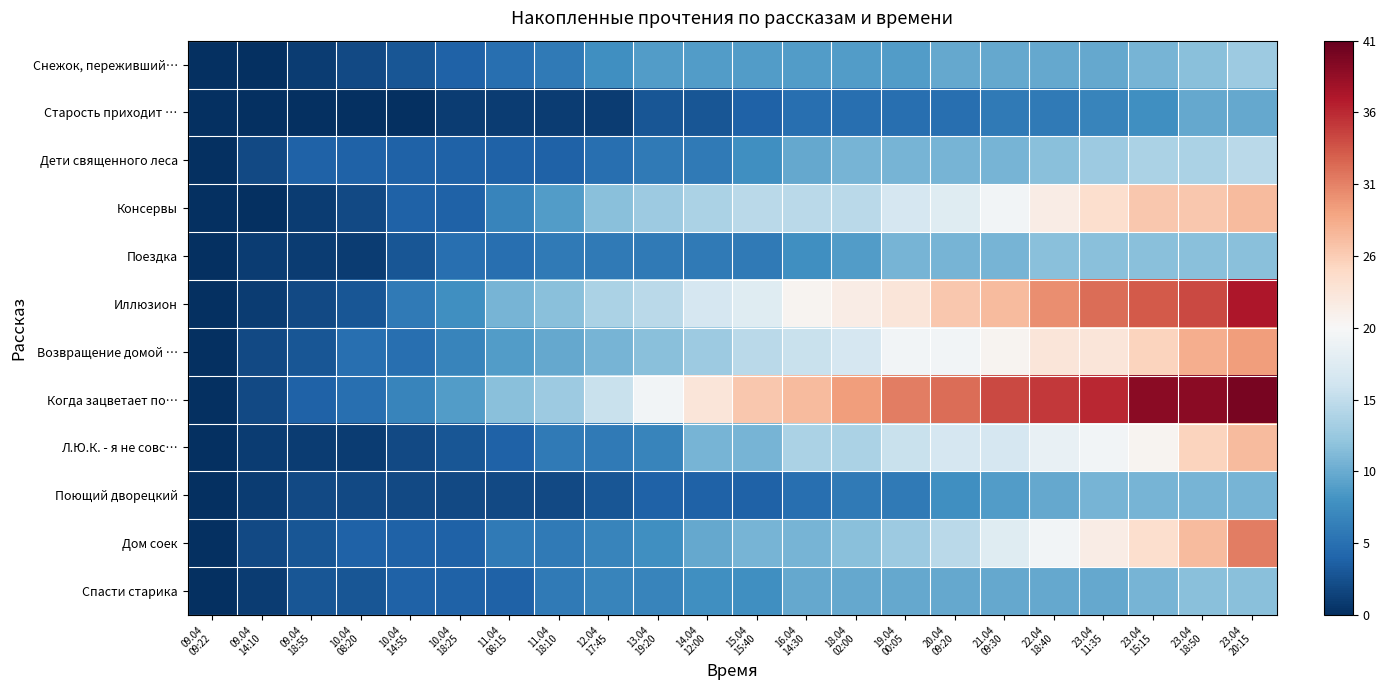

Reading left to right, list all the values displayed in this chart.

Снежок, переживший…: 09.04
09:22=0	09.04
14:10=0	09.04
18:55=1	10.04
08:20=2	10.04
14:55=3	10.04
18:25=4	11.04
08:15=5	11.04
18:10=6	12.04
17:45=8	13.04
19:20=9	14.04
12:00=9	15.04
15:40=9	16.04
14:30=9	18.04
02:00=9	19.04
00:05=9	20.04
09:20=10	21.04
09:30=10	22.04
18:40=10	23.04
11:35=10	23.04
15:15=11	23.04
18:50=12	23.04
20:15=13
Старость приходит …: 09.04
09:22=0	09.04
14:10=0	09.04
18:55=0	10.04
08:20=0	10.04
14:55=0	10.04
18:25=1	11.04
08:15=1	11.04
18:10=1	12.04
17:45=1	13.04
19:20=3	14.04
12:00=3	15.04
15:40=4	16.04
14:30=5	18.04
02:00=5	19.04
00:05=5	20.04
09:20=5	21.04
09:30=6	22.04
18:40=6	23.04
11:35=7	23.04
15:15=8	23.04
18:50=10	23.04
20:15=10
Дети священного леса: 09.04
09:22=0	09.04
14:10=2	09.04
18:55=4	10.04
08:20=4	10.04
14:55=4	10.04
18:25=4	11.04
08:15=4	11.04
18:10=4	12.04
17:45=5	13.04
19:20=6	14.04
12:00=6	15.04
15:40=8	16.04
14:30=10	18.04
02:00=11	19.04
00:05=11	20.04
09:20=11	21.04
09:30=11	22.04
18:40=12	23.04
11:35=13	23.04
15:15=14	23.04
18:50=14	23.04
20:15=15
Консервы: 09.04
09:22=0	09.04
14:10=0	09.04
18:55=1	10.04
08:20=2	10.04
14:55=4	10.04
18:25=4	11.04
08:15=7	11.04
18:10=9	12.04
17:45=12	13.04
19:20=13	14.04
12:00=14	15.04
15:40=15	16.04
14:30=15	18.04
02:00=15	19.04
00:05=17	20.04
09:20=18	21.04
09:30=20	22.04
18:40=22	23.04
11:35=24	23.04
15:15=26	23.04
18:50=26	23.04
20:15=27
Поездка: 09.04
09:22=0	09.04
14:10=1	09.04
18:55=1	10.04
08:20=1	10.04
14:55=3	10.04
18:25=5	11.04
08:15=5	11.04
18:10=6	12.04
17:45=6	13.04
19:20=6	14.04
12:00=6	15.04
15:40=6	16.04
14:30=8	18.04
02:00=9	19.04
00:05=11	20.04
09:20=11	21.04
09:30=11	22.04
18:40=12	23.04
11:35=12	23.04
15:15=12	23.04
18:50=12	23.04
20:15=12
Иллюзион: 09.04
09:22=0	09.04
14:10=1	09.04
18:55=2	10.04
08:20=3	10.04
14:55=6	10.04
18:25=8	11.04
08:15=11	11.04
18:10=12	12.04
17:45=14	13.04
19:20=15	14.04
12:00=17	15.04
15:40=18	16.04
14:30=21	18.04
02:00=22	19.04
00:05=23	20.04
09:20=26	21.04
09:30=27	22.04
18:40=30	23.04
11:35=32	23.04
15:15=33	23.04
18:50=34	23.04
20:15=37
Возвращение домой …: 09.04
09:22=0	09.04
14:10=2	09.04
18:55=3	10.04
08:20=5	10.04
14:55=5	10.04
18:25=7	11.04
08:15=9	11.04
18:10=10	12.04
17:45=11	13.04
19:20=12	14.04
12:00=13	15.04
15:40=15	16.04
14:30=16	18.04
02:00=17	19.04
00:05=20	20.04
09:20=20	21.04
09:30=21	22.04
18:40=23	23.04
11:35=23	23.04
15:15=25	23.04
18:50=28	23.04
20:15=29
Когда зацветает по…: 09.04
09:22=0	09.04
14:10=2	09.04
18:55=4	10.04
08:20=5	10.04
14:55=7	10.04
18:25=9	11.04
08:15=12	11.04
18:10=13	12.04
17:45=16	13.04
19:20=20	14.04
12:00=23	15.04
15:40=26	16.04
14:30=27	18.04
02:00=29	19.04
00:05=31	20.04
09:20=32	21.04
09:30=34	22.04
18:40=35	23.04
11:35=36	23.04
15:15=39	23.04
18:50=39	23.04
20:15=40
Л.Ю.К. - я не совс…: 09.04
09:22=0	09.04
14:10=1	09.04
18:55=1	10.04
08:20=1	10.04
14:55=2	10.04
18:25=3	11.04
08:15=4	11.04
18:10=6	12.04
17:45=6	13.04
19:20=7	14.04
12:00=11	15.04
15:40=11	16.04
14:30=14	18.04
02:00=14	19.04
00:05=16	20.04
09:20=17	21.04
09:30=17	22.04
18:40=19	23.04
11:35=20	23.04
15:15=21	23.04
18:50=25	23.04
20:15=27
Поющий дворецкий: 09.04
09:22=0	09.04
14:10=1	09.04
18:55=2	10.04
08:20=2	10.04
14:55=2	10.04
18:25=2	11.04
08:15=2	11.04
18:10=2	12.04
17:45=3	13.04
19:20=4	14.04
12:00=4	15.04
15:40=4	16.04
14:30=5	18.04
02:00=6	19.04
00:05=6	20.04
09:20=8	21.04
09:30=9	22.04
18:40=10	23.04
11:35=11	23.04
15:15=11	23.04
18:50=11	23.04
20:15=11
Дом соек: 09.04
09:22=0	09.04
14:10=2	09.04
18:55=3	10.04
08:20=4	10.04
14:55=4	10.04
18:25=4	11.04
08:15=6	11.04
18:10=6	12.04
17:45=7	13.04
19:20=8	14.04
12:00=10	15.04
15:40=11	16.04
14:30=11	18.04
02:00=12	19.04
00:05=13	20.04
09:20=15	21.04
09:30=18	22.04
18:40=20	23.04
11:35=22	23.04
15:15=24	23.04
18:50=27	23.04
20:15=31
Спасти старика: 09.04
09:22=0	09.04
14:10=1	09.04
18:55=3	10.04
08:20=3	10.04
14:55=4	10.04
18:25=4	11.04
08:15=4	11.04
18:10=6	12.04
17:45=7	13.04
19:20=7	14.04
12:00=8	15.04
15:40=8	16.04
14:30=10	18.04
02:00=10	19.04
00:05=10	20.04
09:20=10	21.04
09:30=10	22.04
18:40=10	23.04
11:35=10	23.04
15:15=11	23.04
18:50=12	23.04
20:15=12